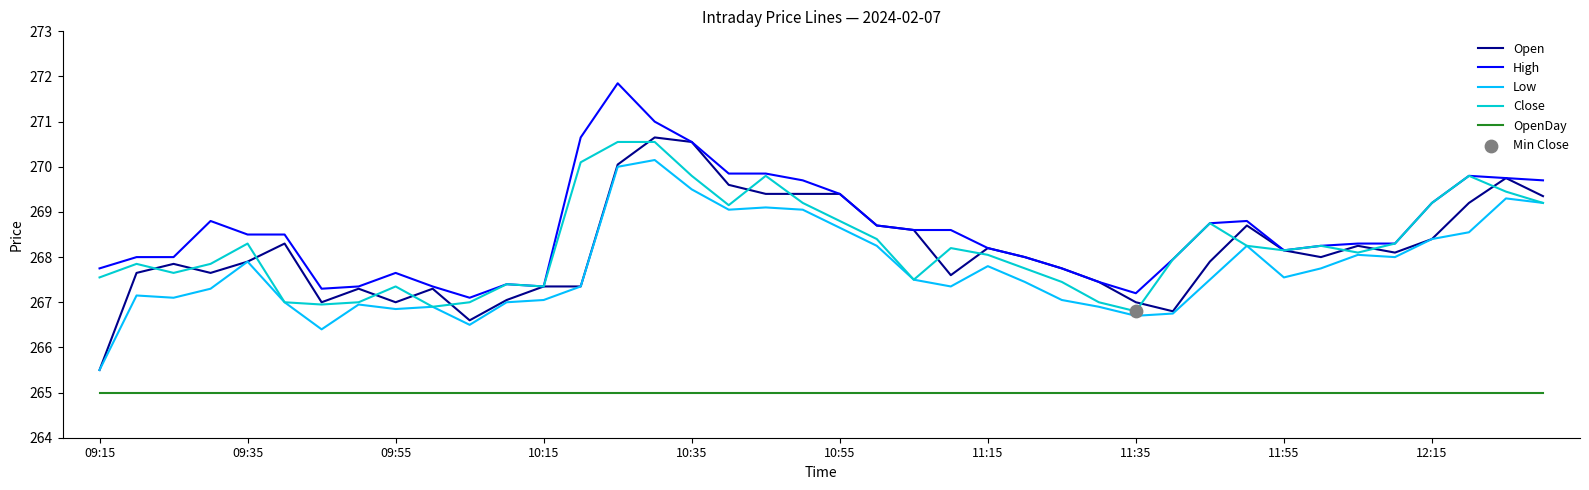

Which series has the largest range (max minus min)?

Open